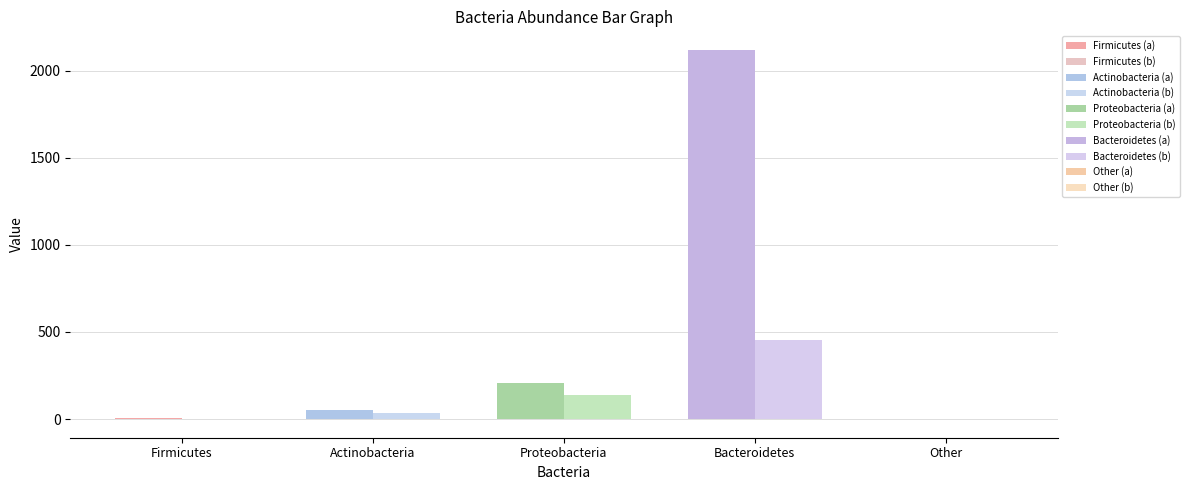

What is the difference between the b values at Actinobacteria and Firmicutes?

35.2